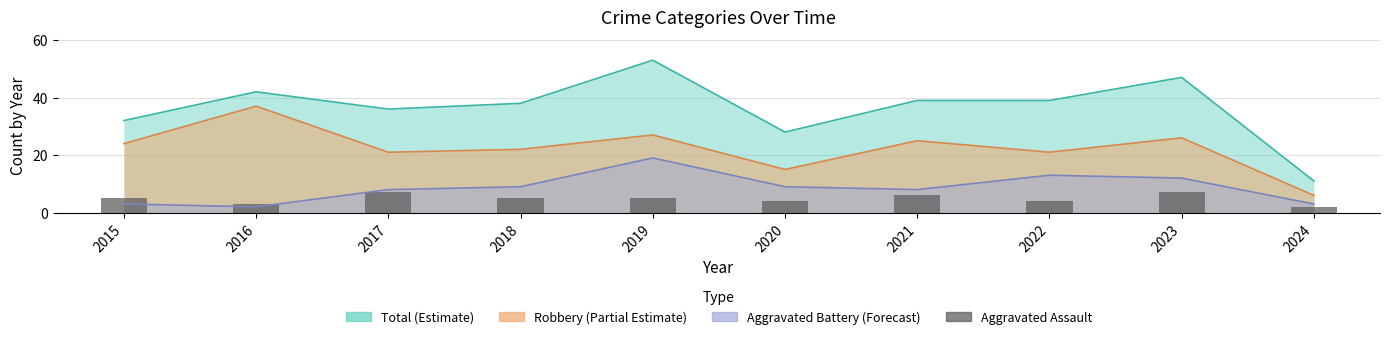

Are the bars grouped side by side (vs. stacked)?

No